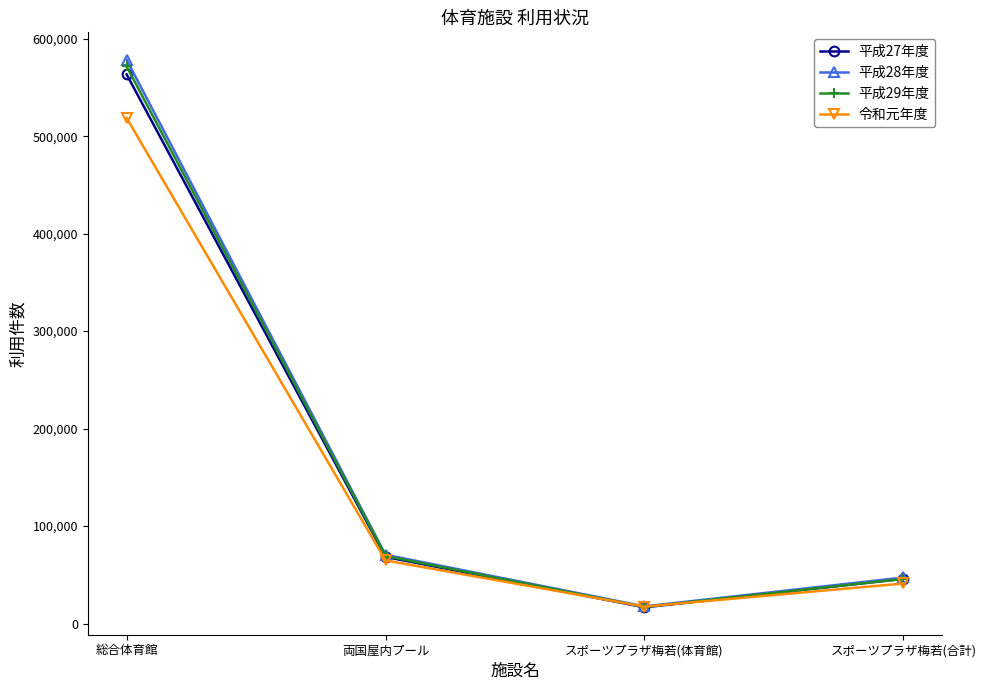

Is it true that 平成29年度 equals 323743 at 総合体育館?

False